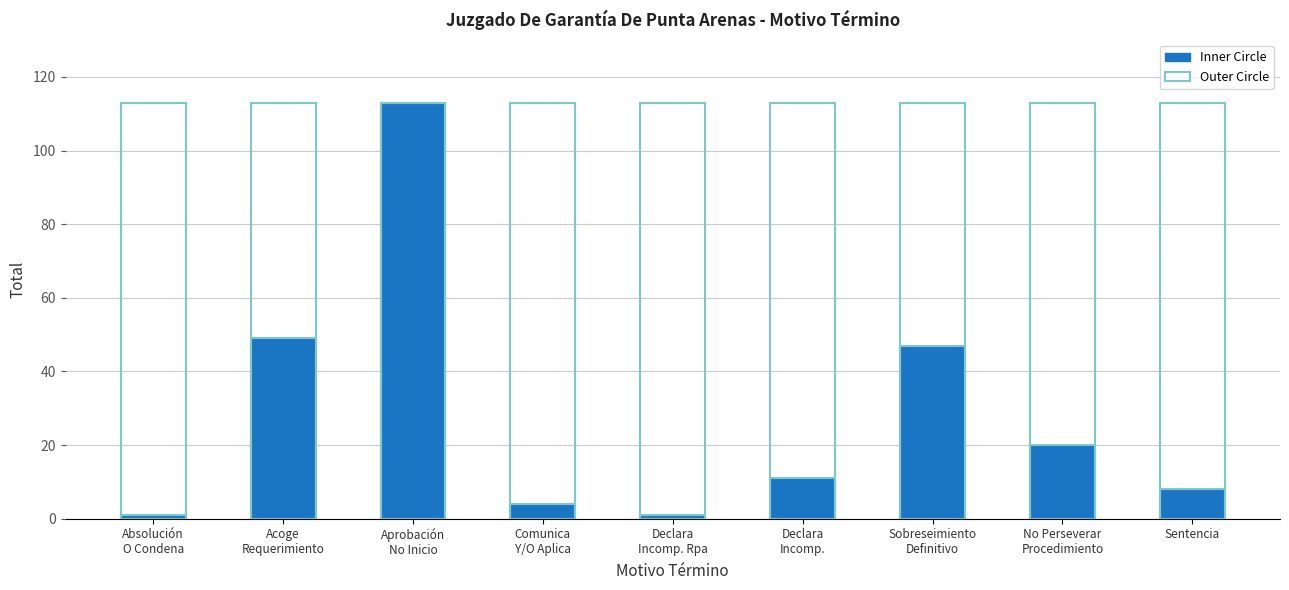

The value at Absolución
O Condena is 1. True or false?

True